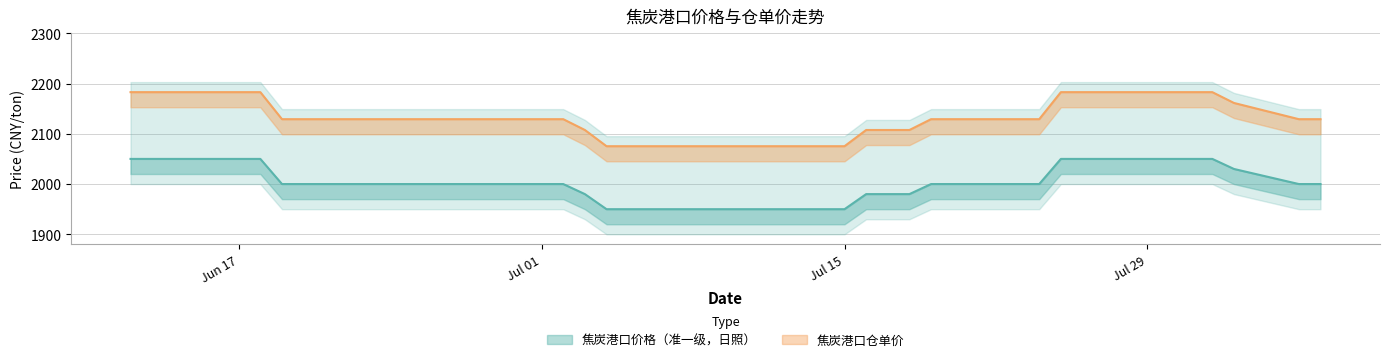

Does the chart display data point markers on the line(s)?

No